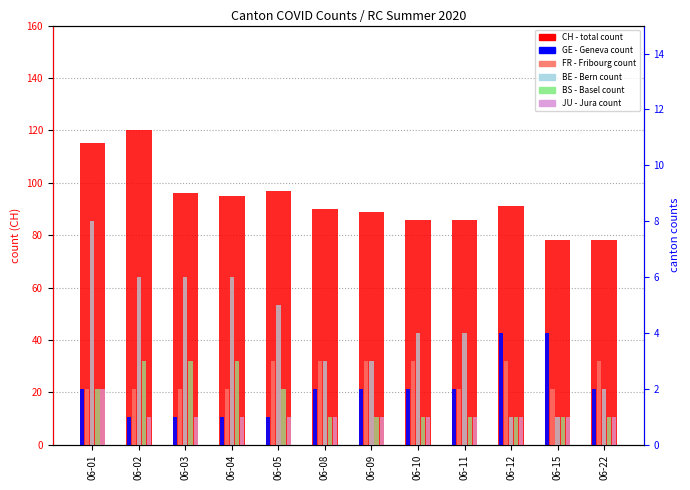

The GE series shows 2 at 06-09. True or false?

True